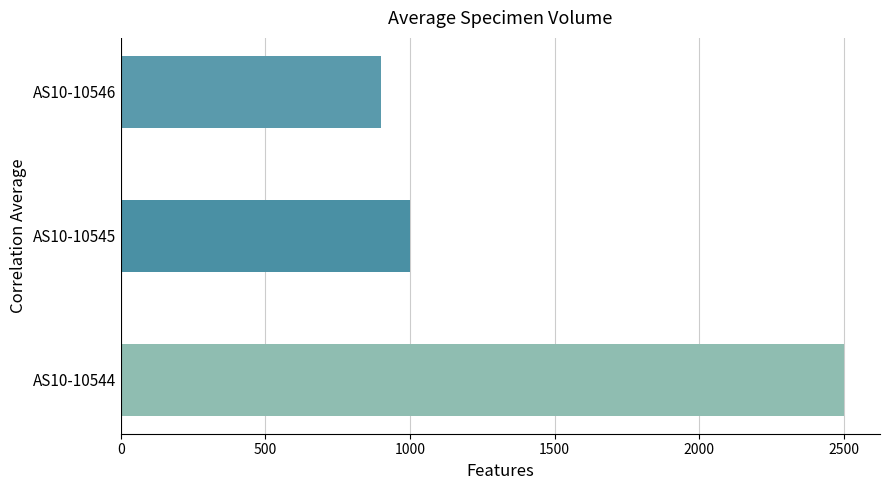

Rank the categories by value from highest to lowest.

AS10-10544, AS10-10545, AS10-10546